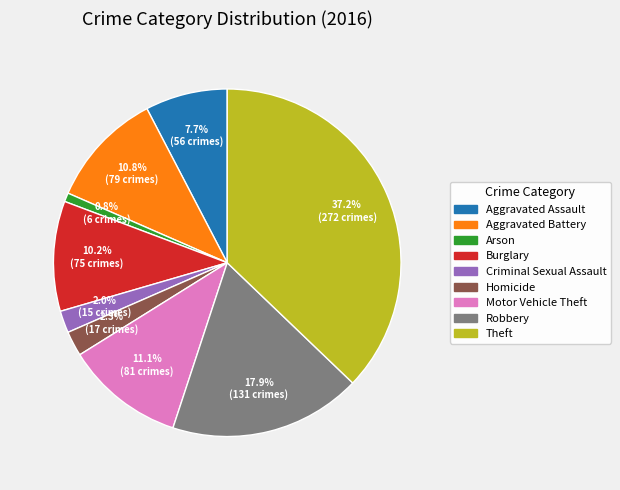

Approximately how many times larger is the value at Burglary compared to Homicide?

4.4